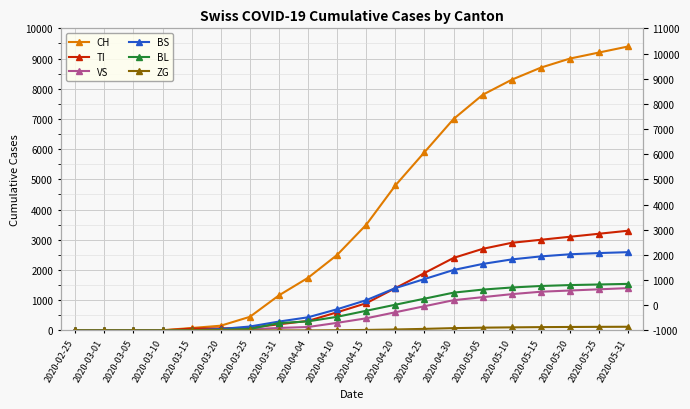

What is the value of the TI point at the 7th from the left?

85